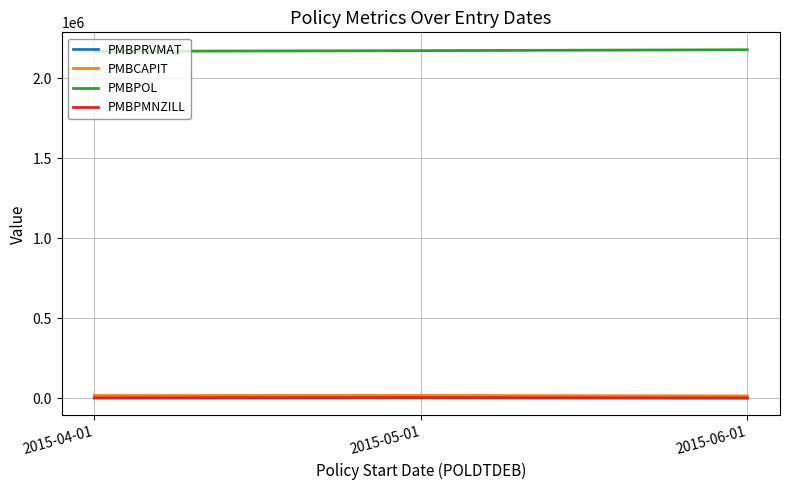

The PMBPMNZILL series shows 2757.9 at 2015-04-01. True or false?

True